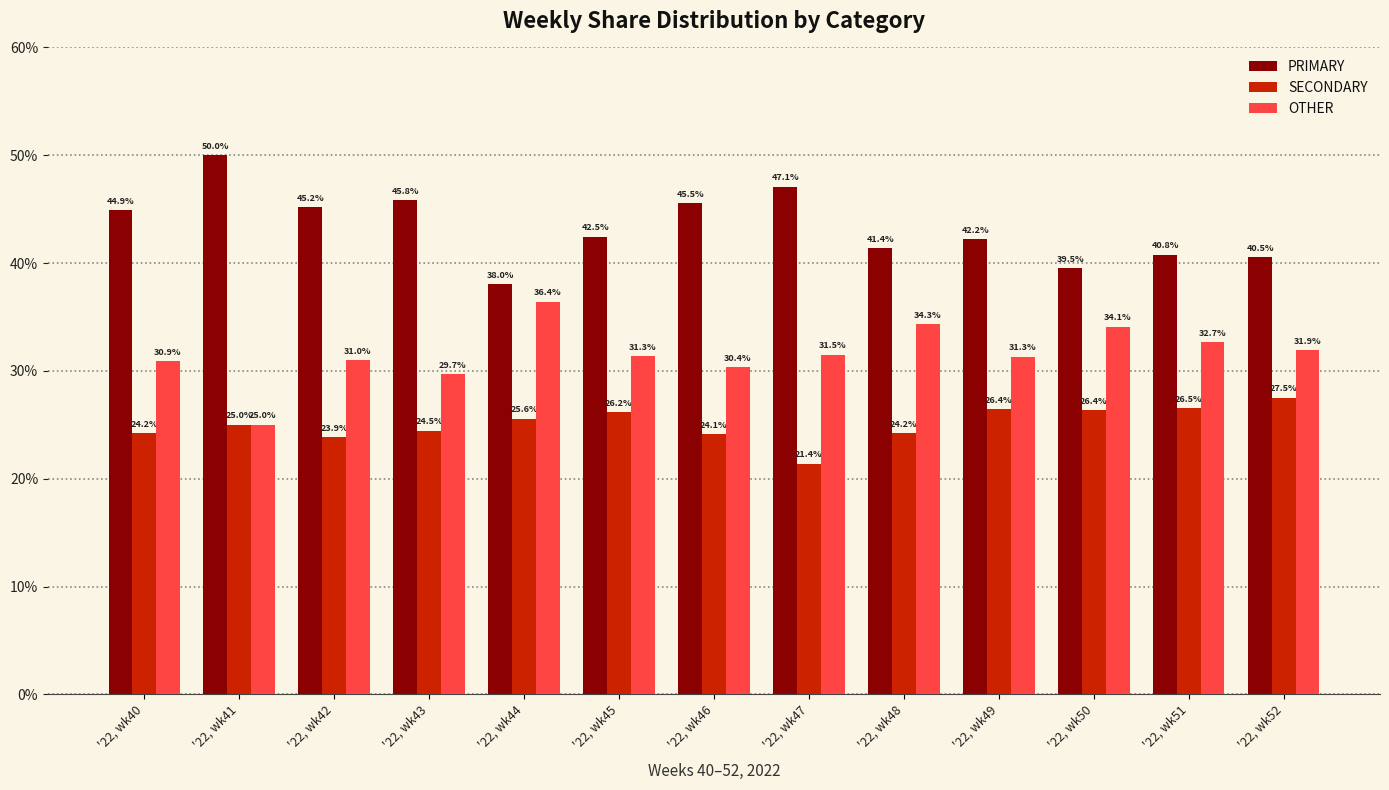

What is the approximate value of OTHER at '22, wk40?

30.9